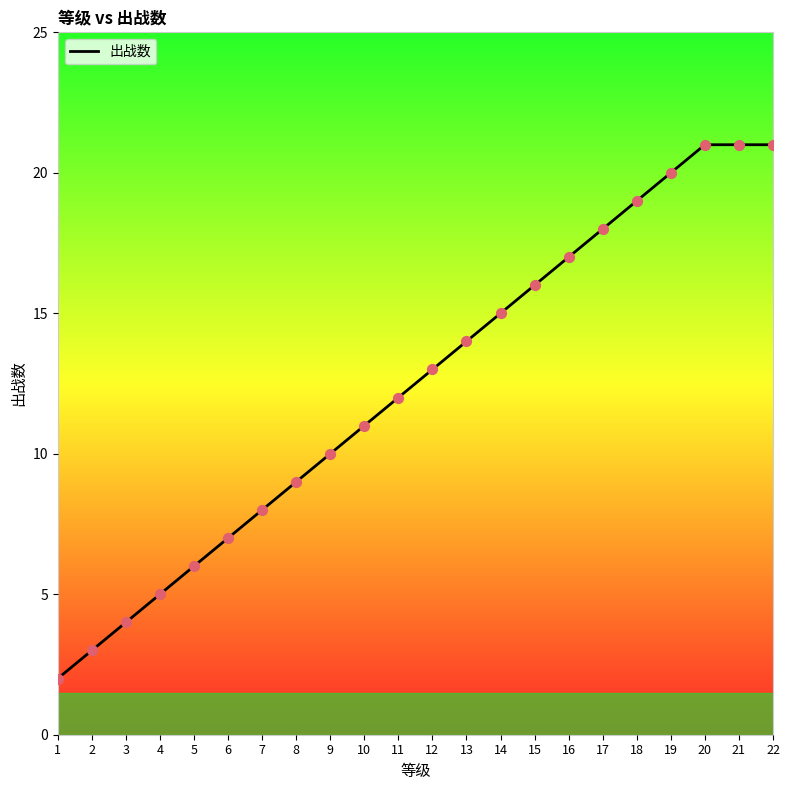

What is the ratio of the value at 6 to the value at 2?

2.3